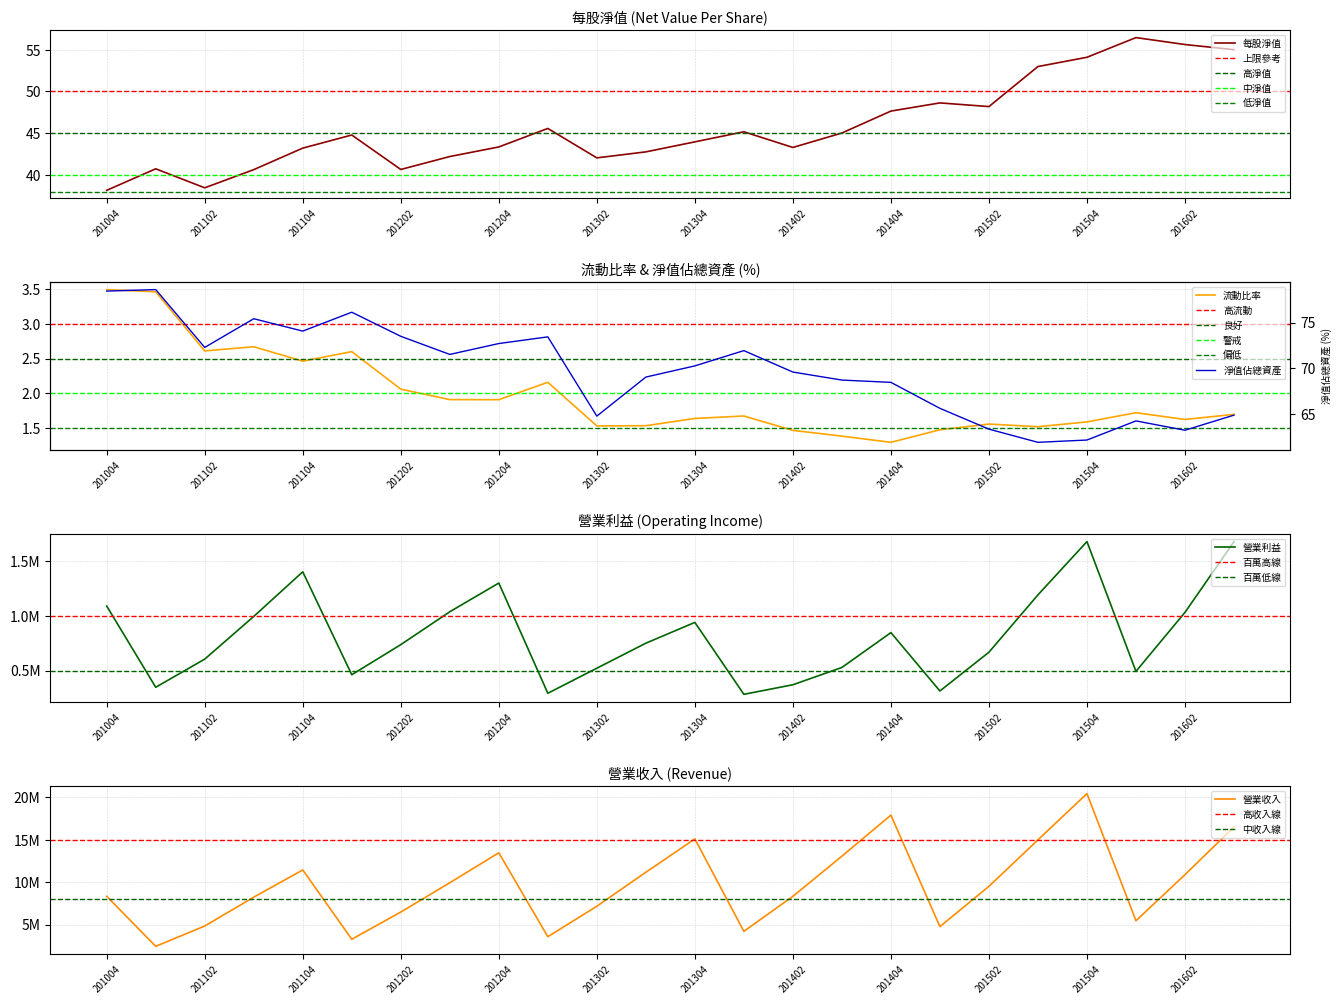

Rank the series at 201201 from highest to lowest value.

營業收入, 營業利益, 淨值佔總資產, 每股淨值, 流動比率